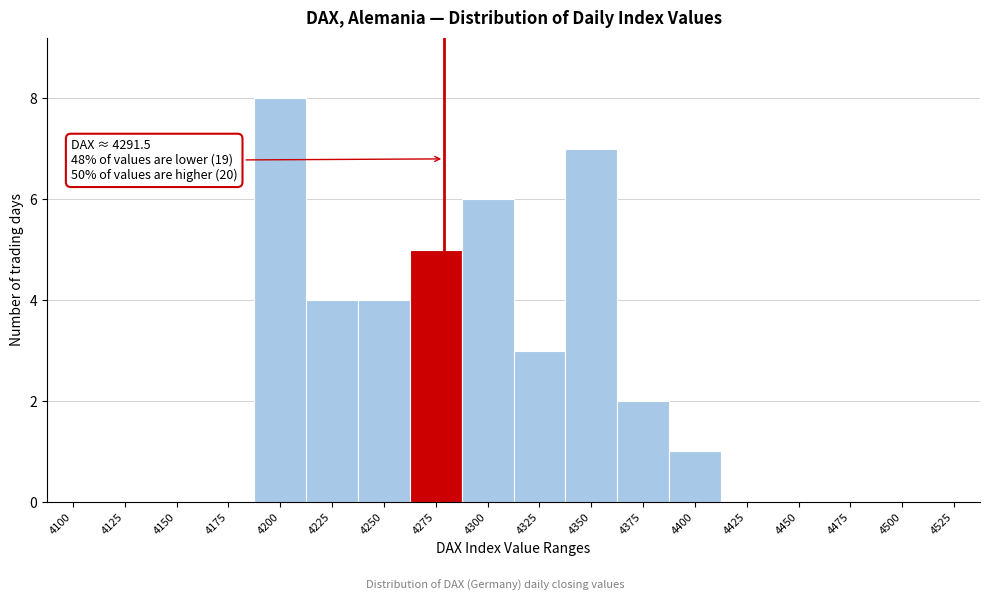

Reading left to right, what are all the values shown in this chart?

4100=0	4125=0	4150=0	4175=0	4200=8	4225=4	4250=4	4275=5	4300=6	4325=3	4350=7	4375=2	4400=1	4425=0	4450=0	4475=0	4500=0	4525=0